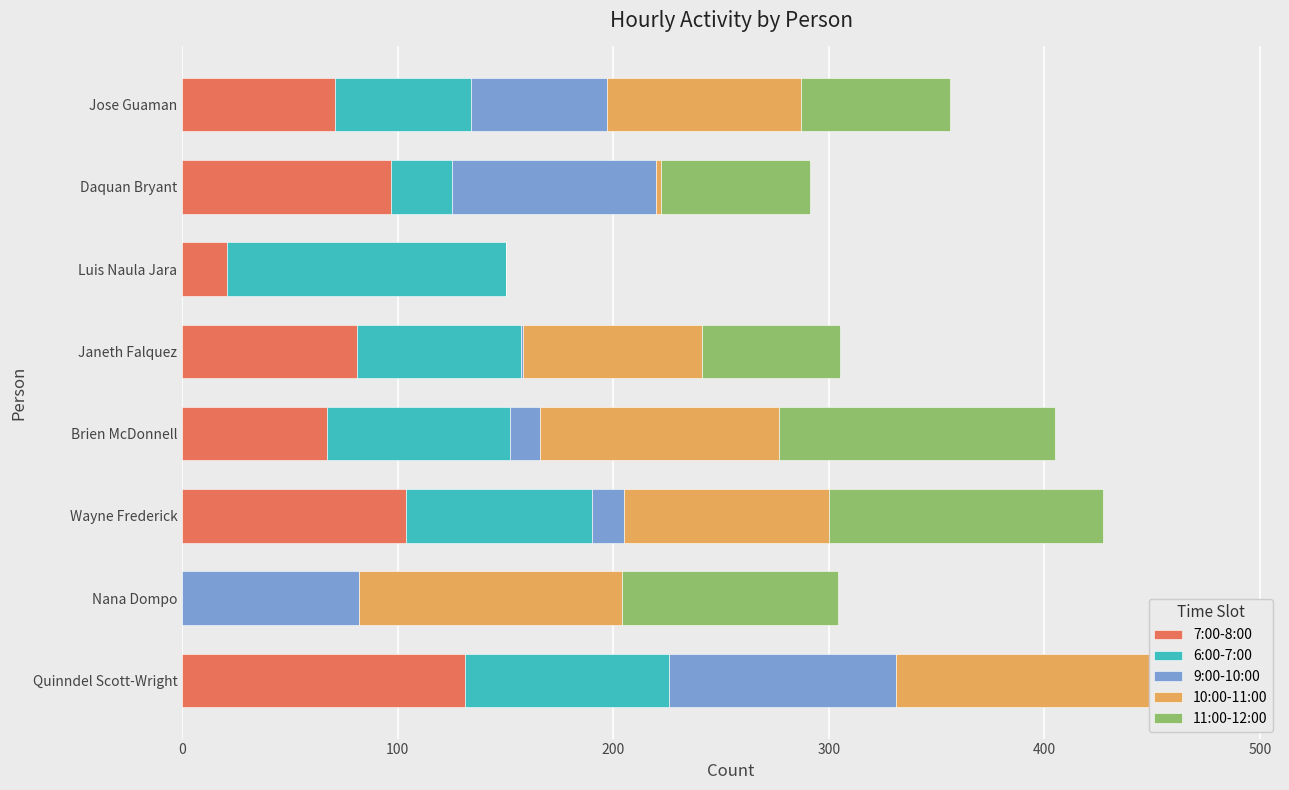

What are all the series names shown in the legend?

7:00-8:00, 6:00-7:00, 9:00-10:00, 10:00-11:00, 11:00-12:00